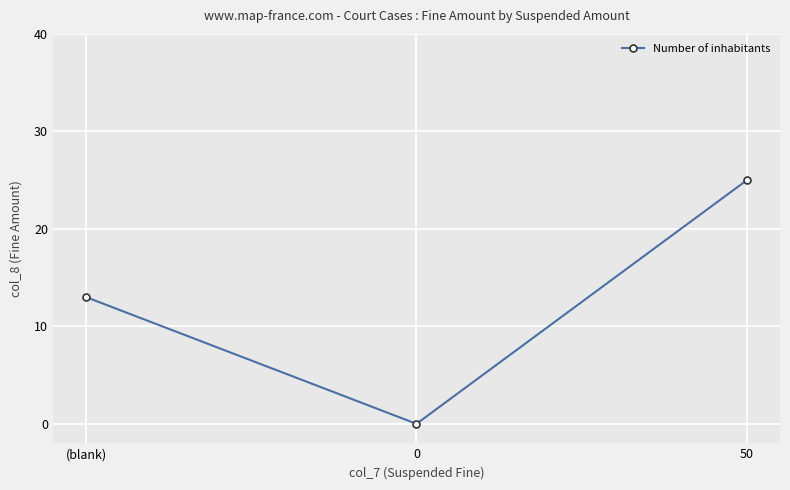

True or false: the data shows 13 at 50.

False